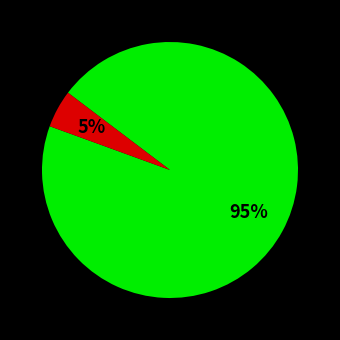

Is there a majority slice in this chart?

Yes